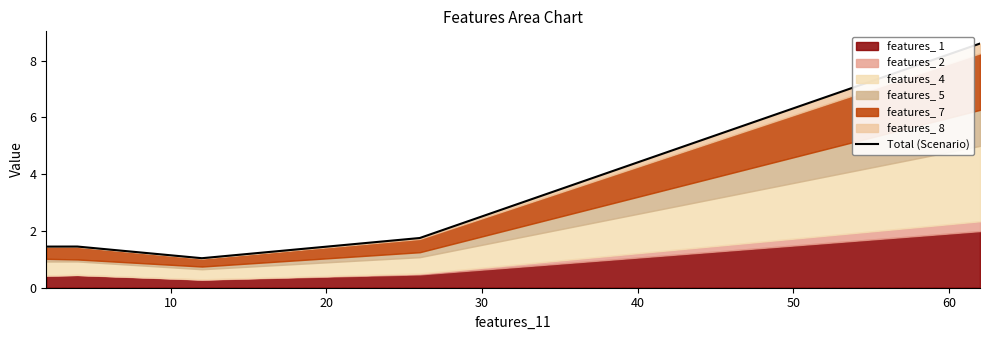

Is it true that the value at 30 is 0.9?

False